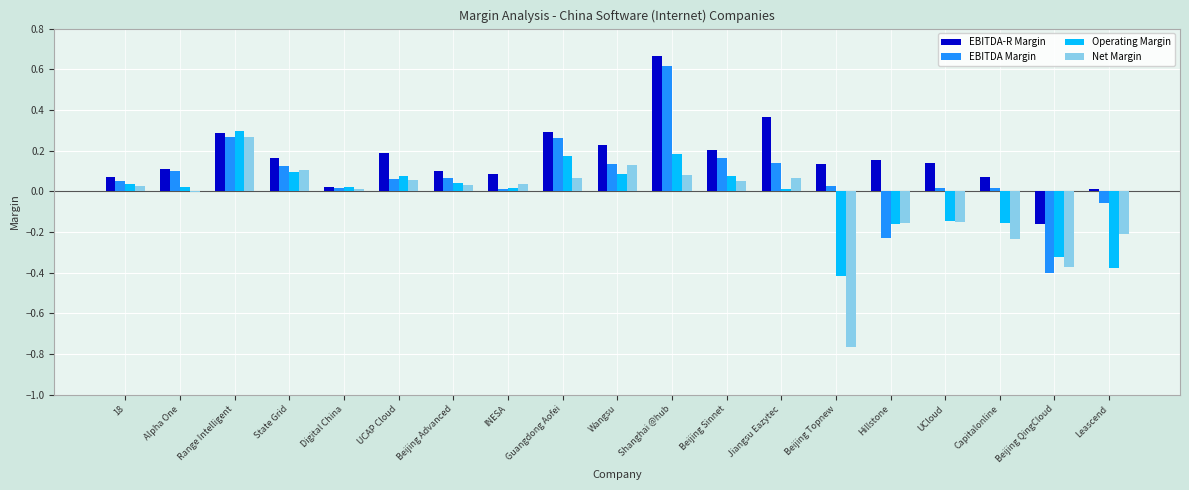

What is the sum of all EBITDA-R Margin values?

3.1